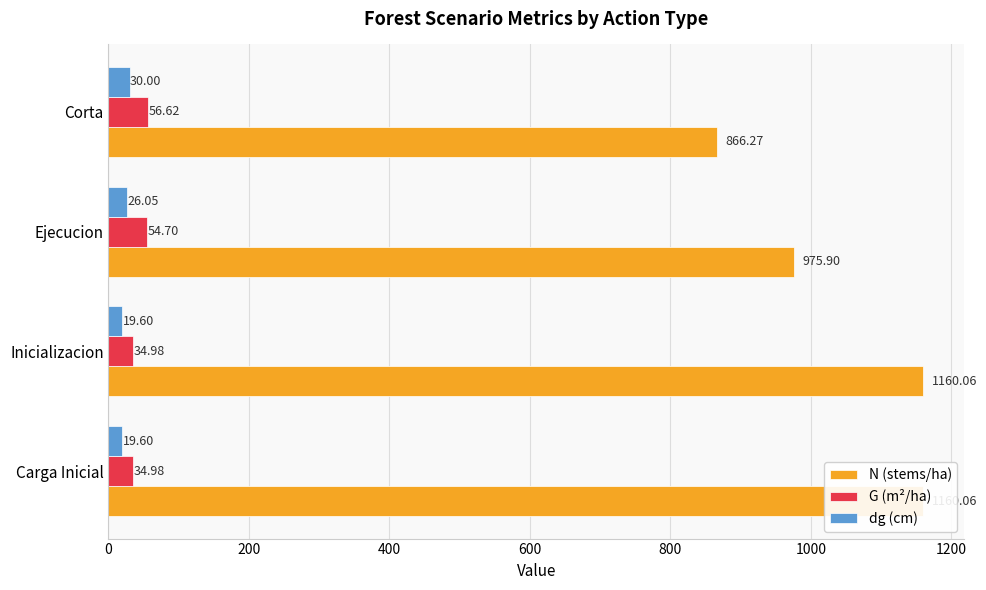

At Corta, list the series in order from largest to smallest.

N (stems/ha), G (m²/ha), dg (cm)